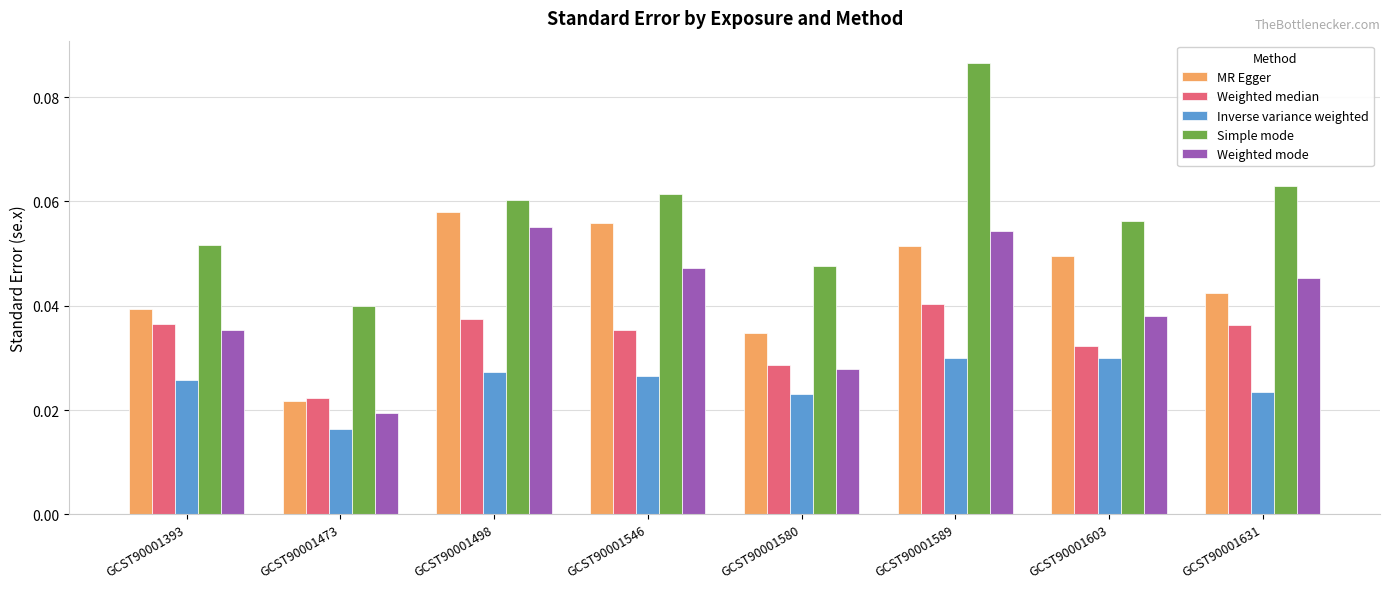

List the series in order of their peak value, lowest first.

Inverse variance weighted, Weighted median, Weighted mode, MR Egger, Simple mode